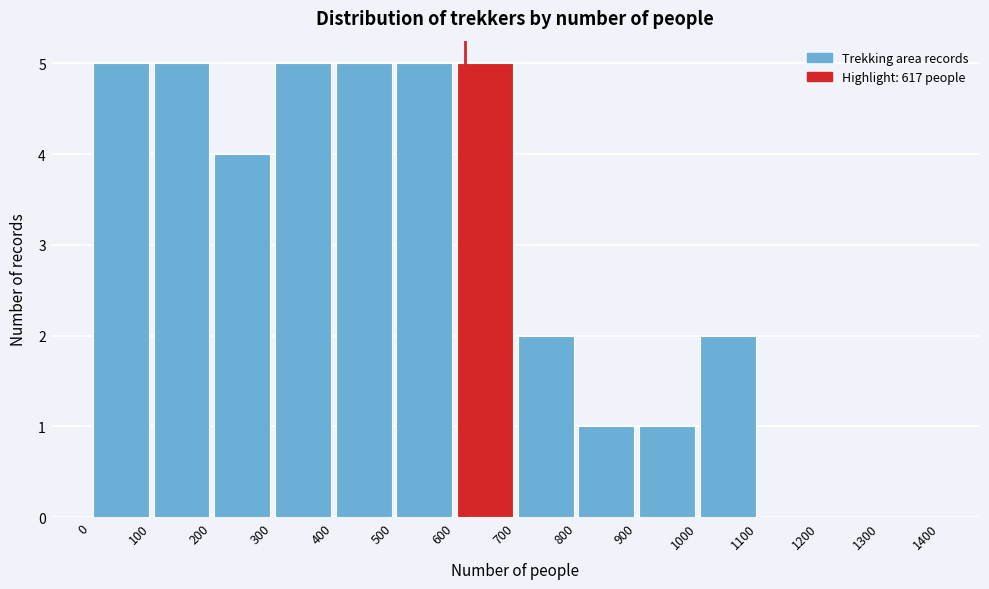

What is the height of the bar covering 100 to 200 on the x-axis? The values are not printed on the chart, so give them approximately, as read against the axis.

5